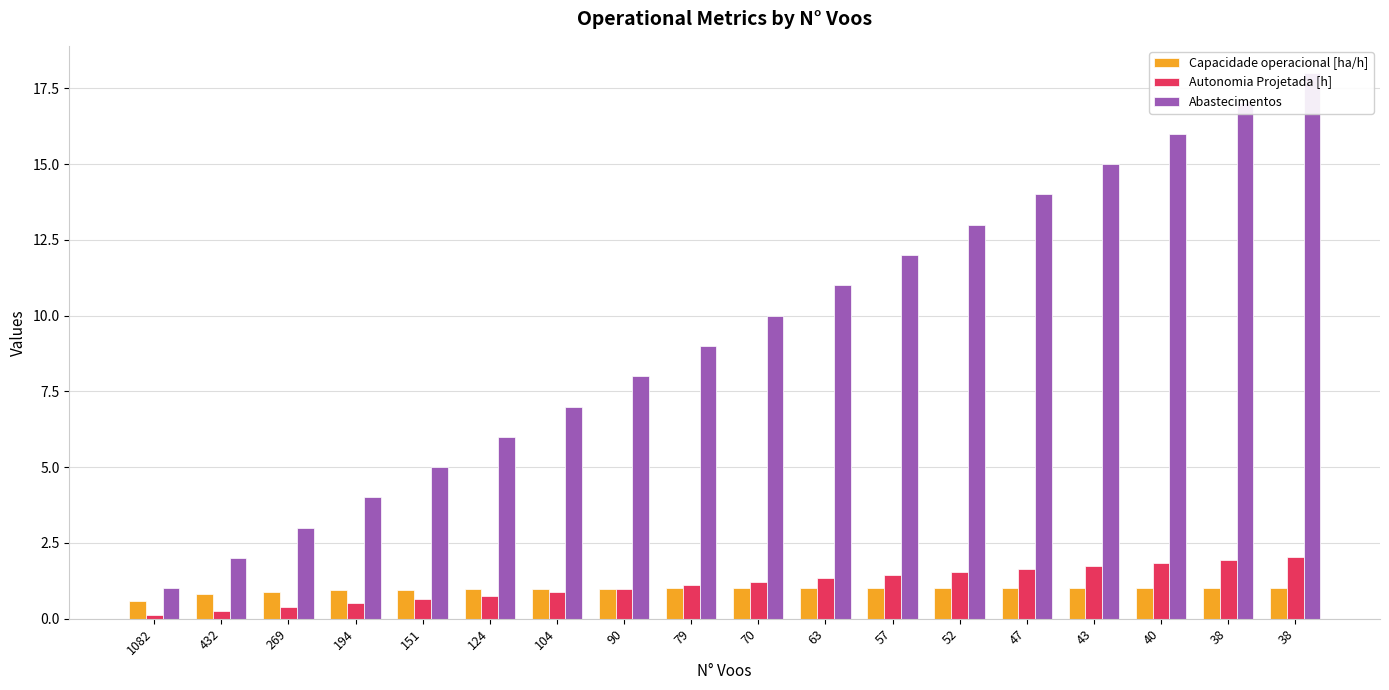

At 151, list the series in order from largest to smallest.

Abastecimentos, Capacidade operacional [ha/h], Autonomia Projetada [h]